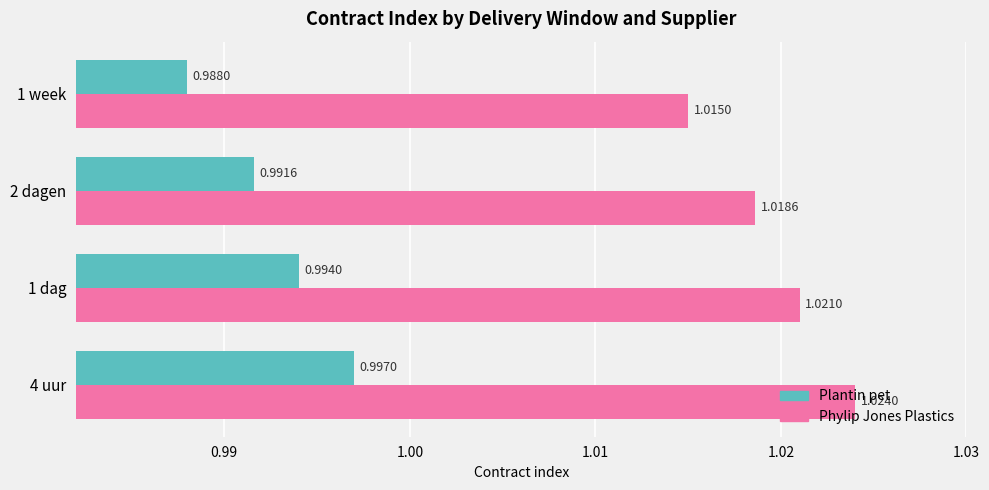

List the series in order of their overall mean, lowest first.

Plantin pet, Phylip Jones Plastics